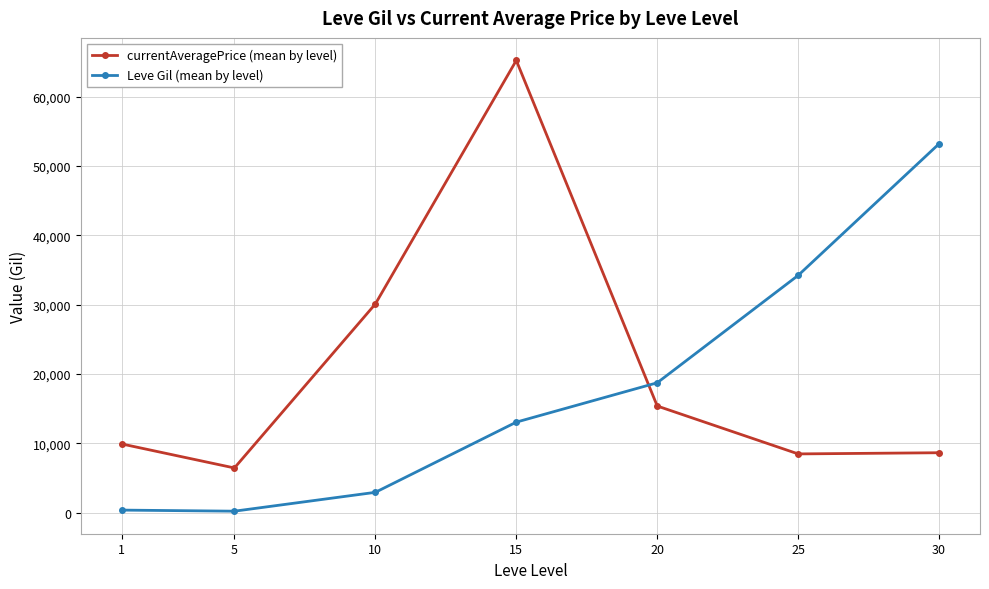

What is the value of the currentAveragePrice (mean by level) point at the 4th from the left?

65219.7